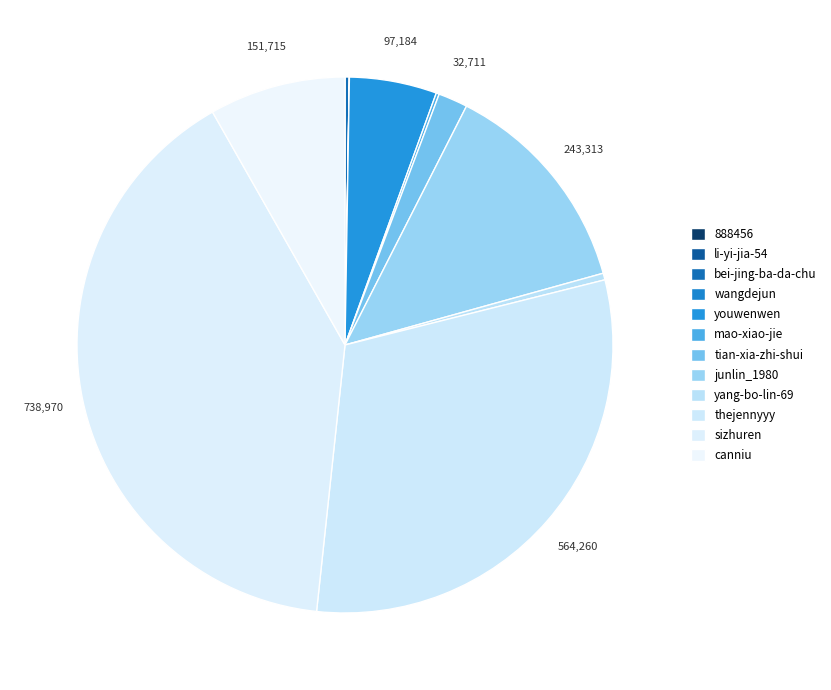

Is it true that sizhuren is 40% of the pie?

True